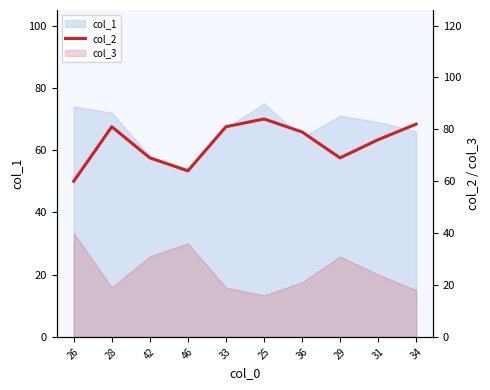

At which category does the chart reach its peak across all series?

25